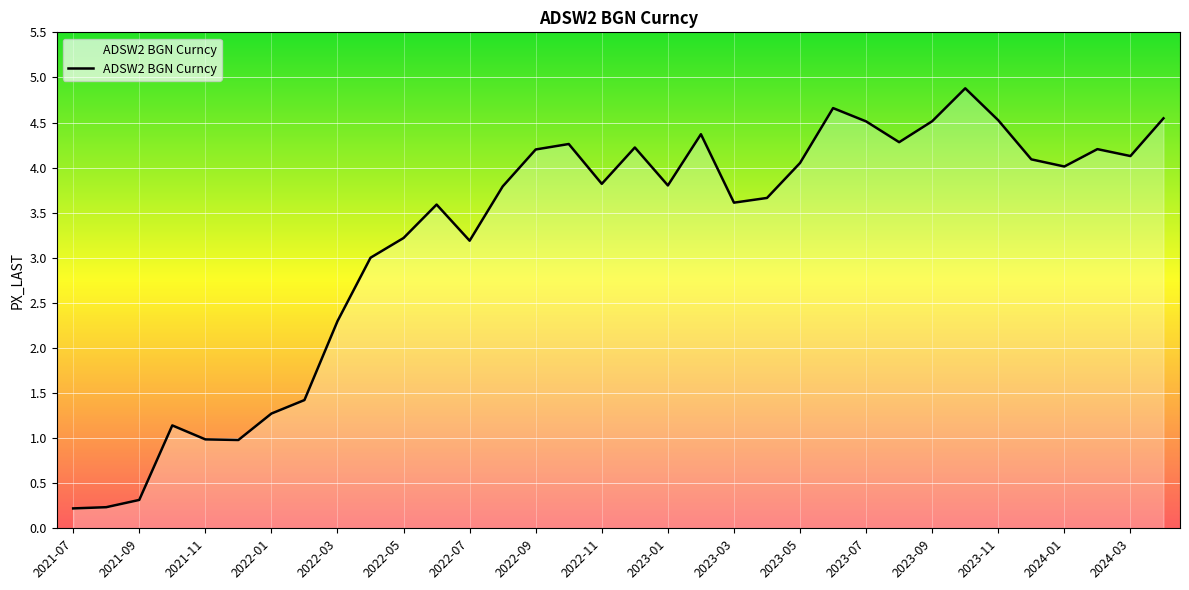

What is the greatest value displayed?

4.9